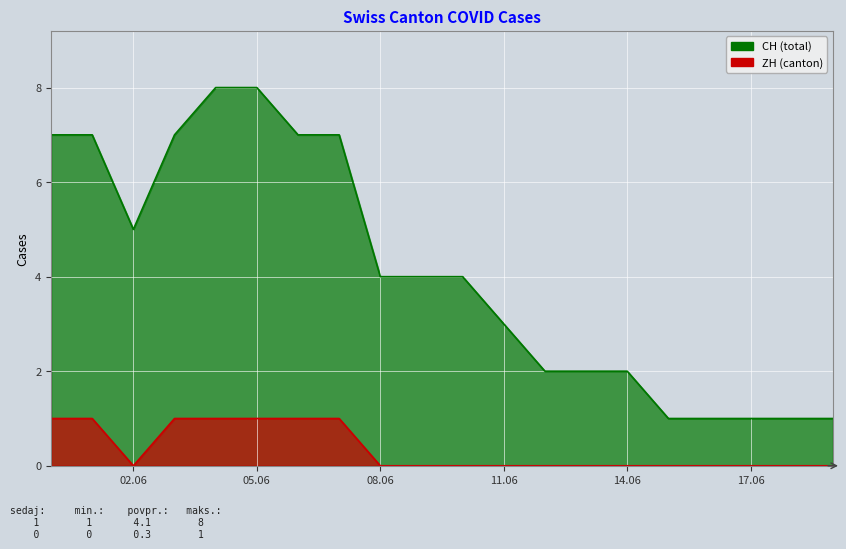

At which label is ZH closest to 0?

02.06